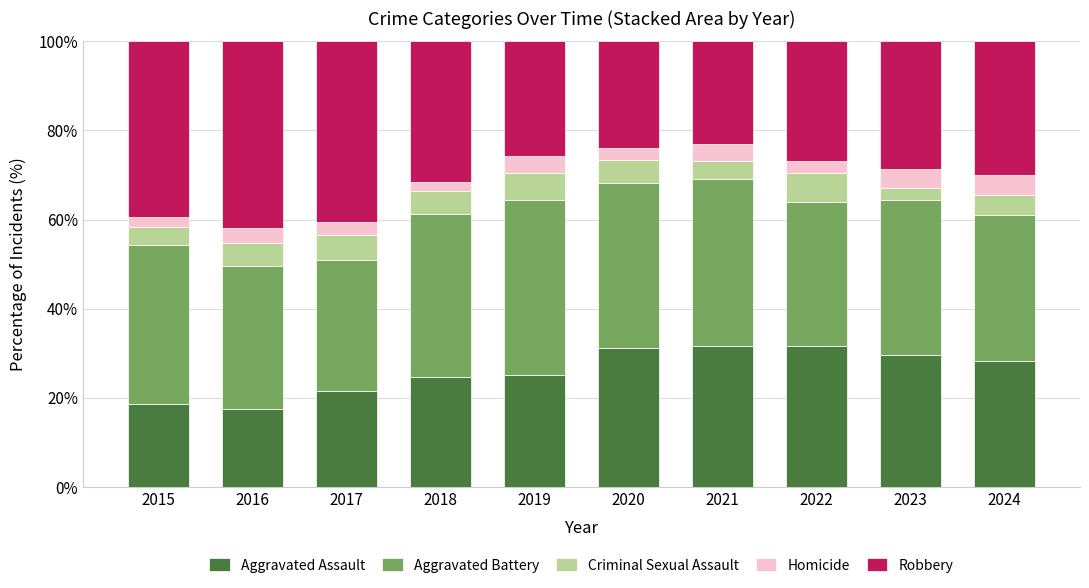

How many series are shown in this chart?

5